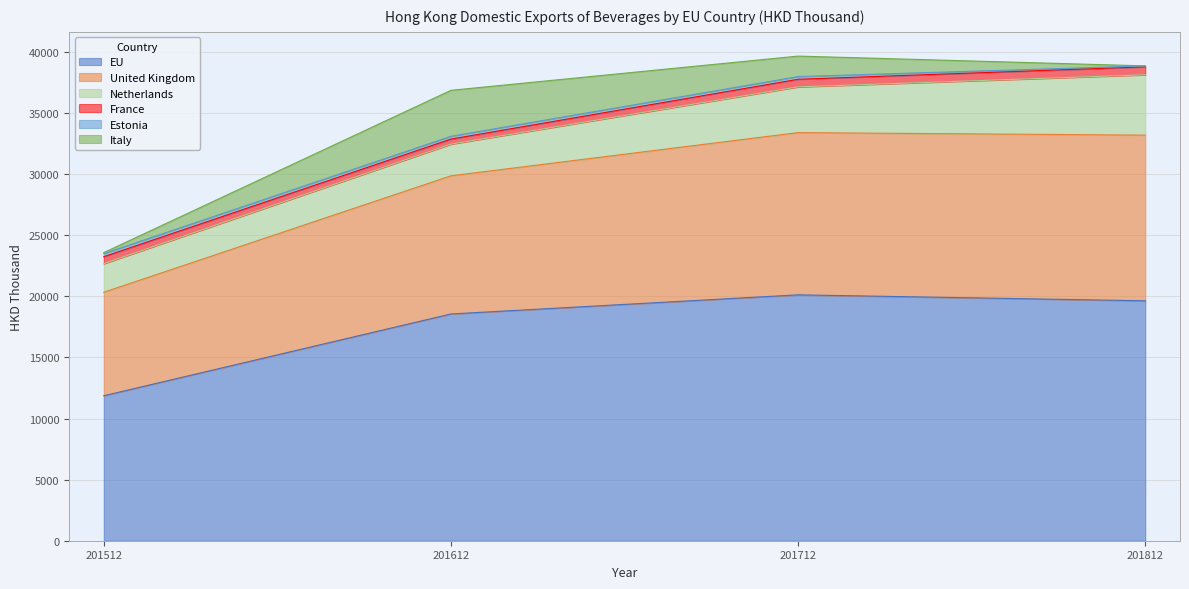

Which series has the largest total across all categories?

EU